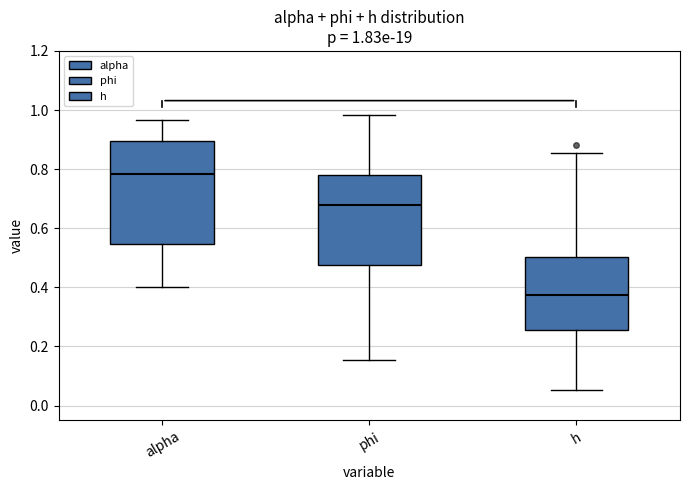

Which box has the lowest median line?

h